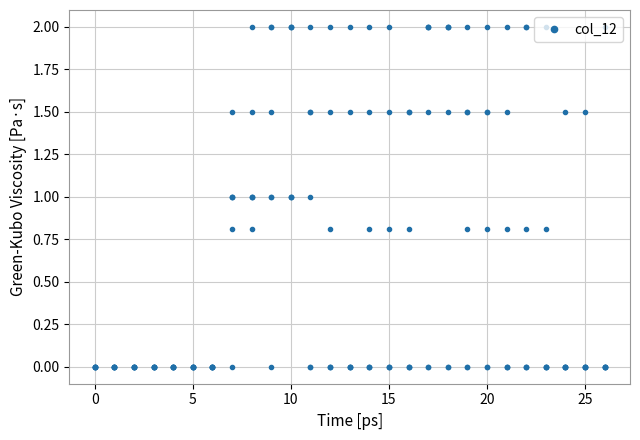

How many lines are shown in the chart?

6